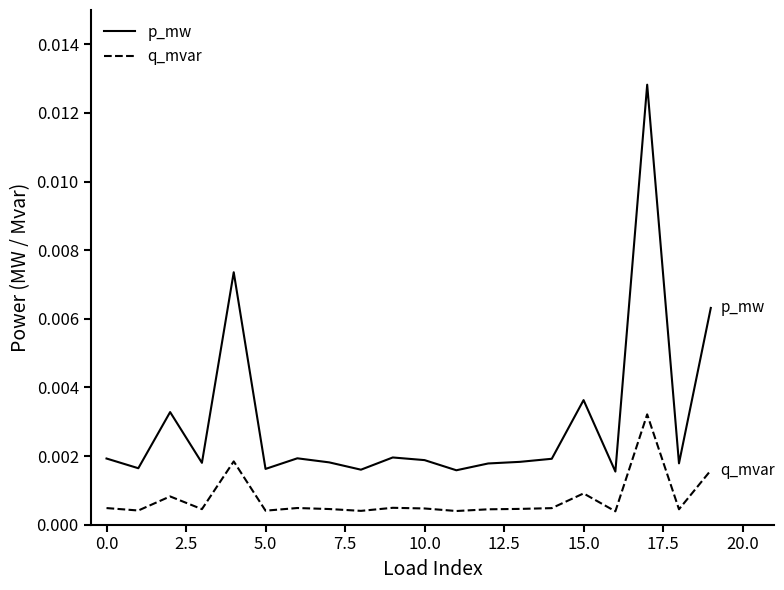

True or false: q_mvar and p_mw cross at least once.

False